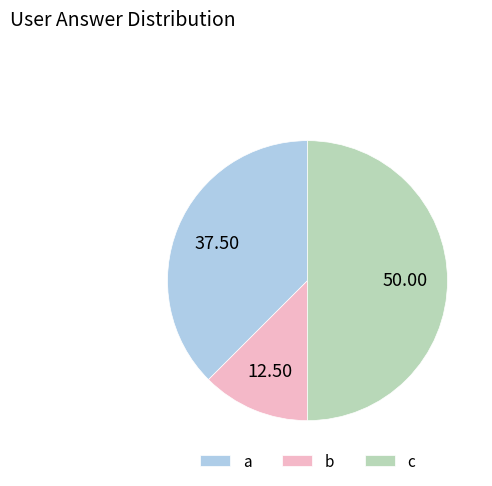

Combined, do c and a account for over 50%?

Yes